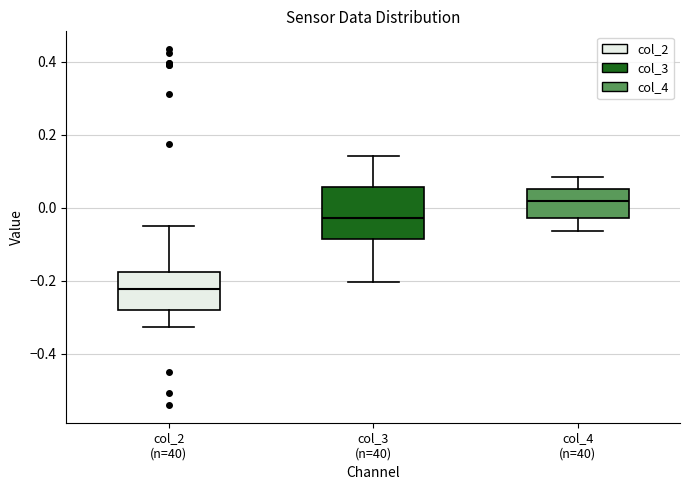

Reading left to right, transcribe this box plot: for each box, give where its median line is, the range the box spans, and where its two whiskers end, as read against the y-axis. The values are not printed on the chart, so give them approximately, as read against the axis.

col_2 (n=40): median -0.22, box -0.28 to -0.18, whiskers -0.32 to -0.06
col_3 (n=40): median -0.02, box -0.08 to 0.06, whiskers -0.20 to 0.14
col_4 (n=40): median 0.02, box -0.02 to 0.06, whiskers -0.06 to 0.08